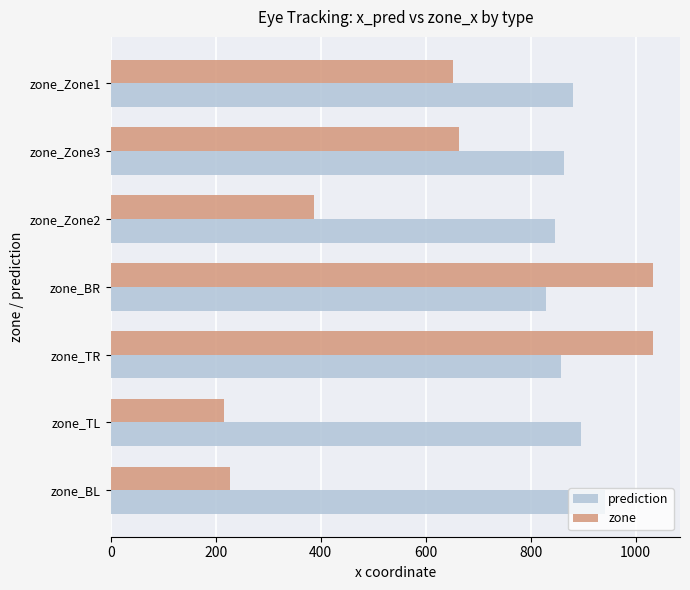

The value of zone at zone_TL is 369.5. True or false?

False